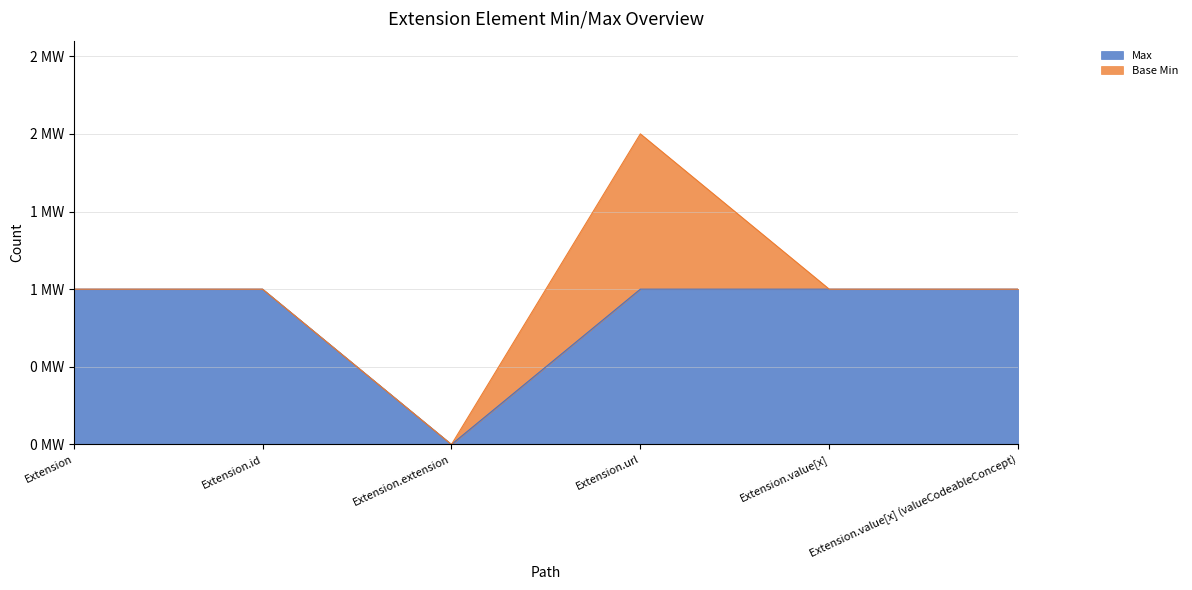

Between Extension.url and Extension.value[x], which is larger?

Extension.url